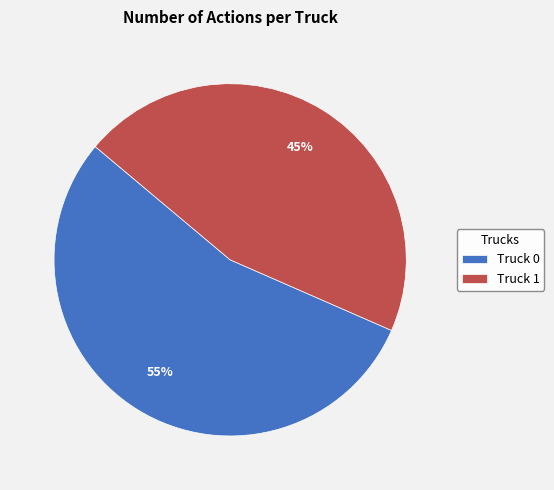

Combined, do Truck 0 and Truck 1 account for over 50%?

Yes